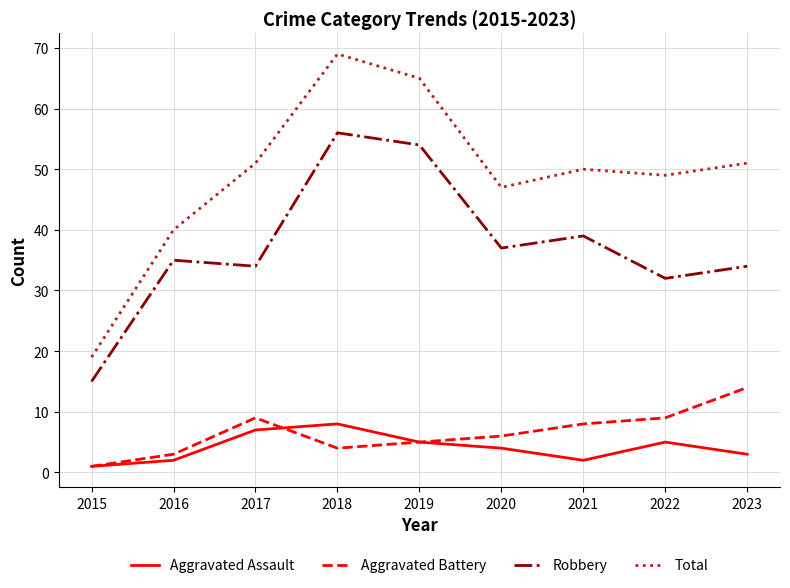

How many interior local peaks does the Robbery series have?

3